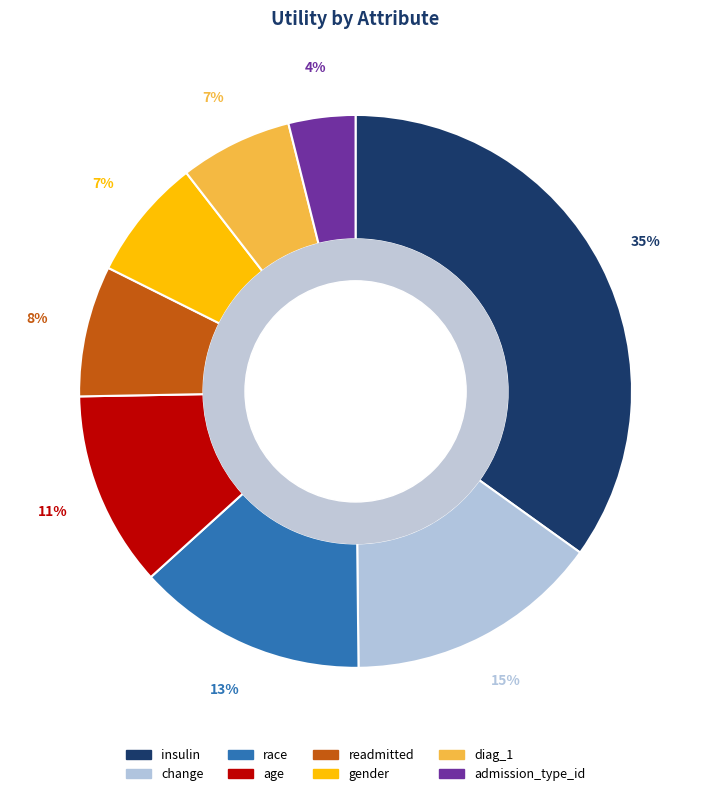

Which slice is the largest?

insulin